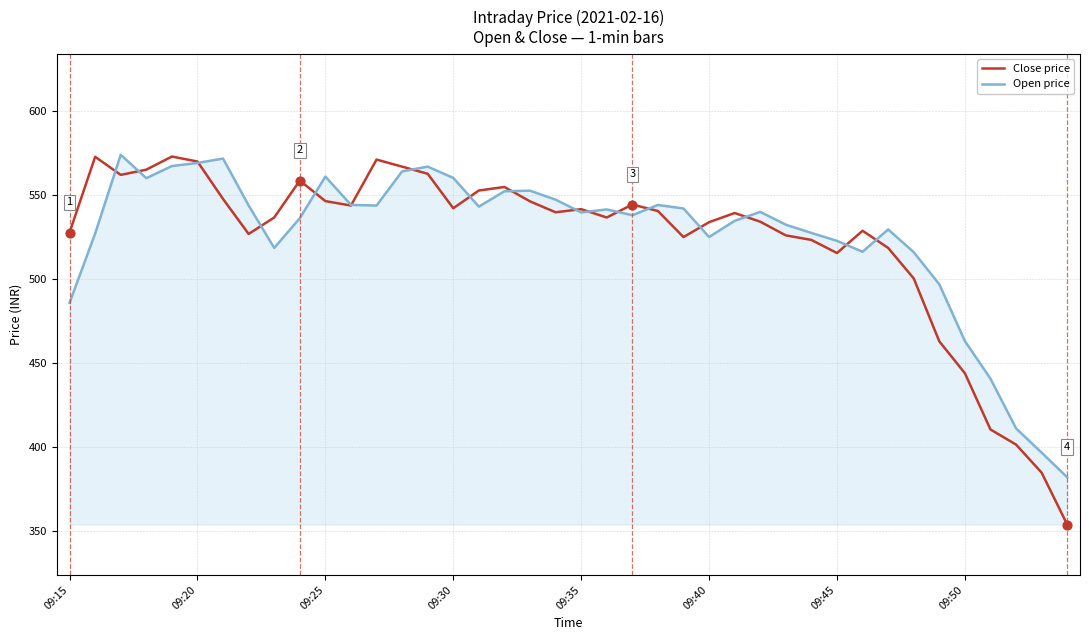

Which series has the widest spread of values?

Close price